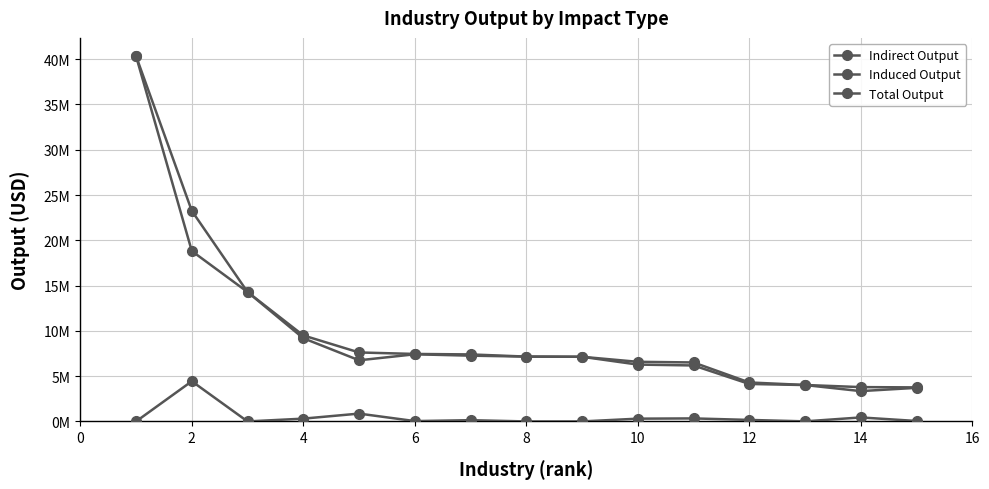

True or false: Total Output and Indirect Output intersect in this chart.

False